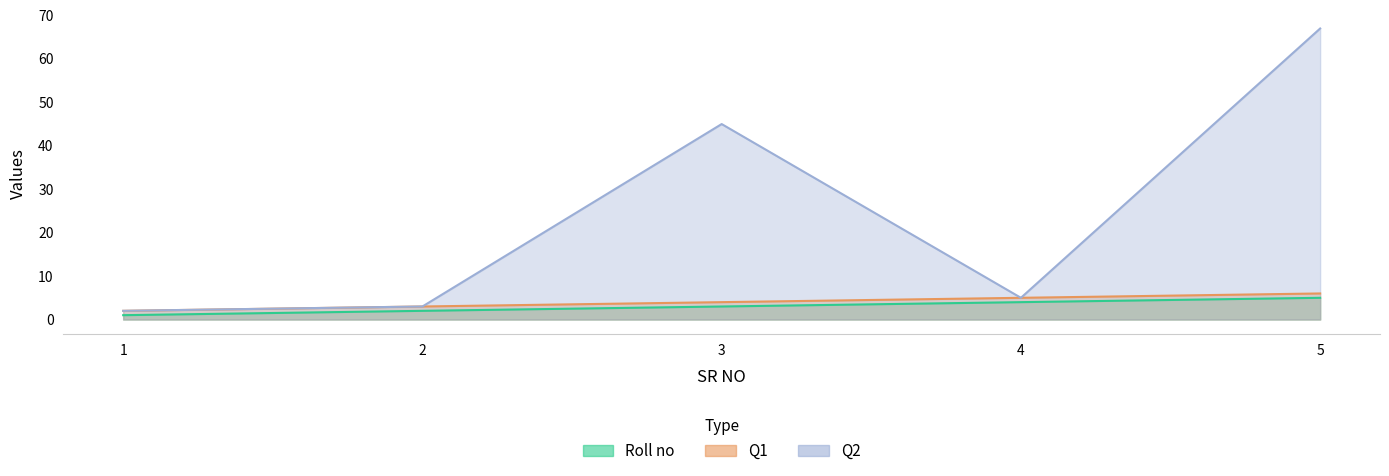

What value does the Q2 series have at 5, to the nearest 10?

70